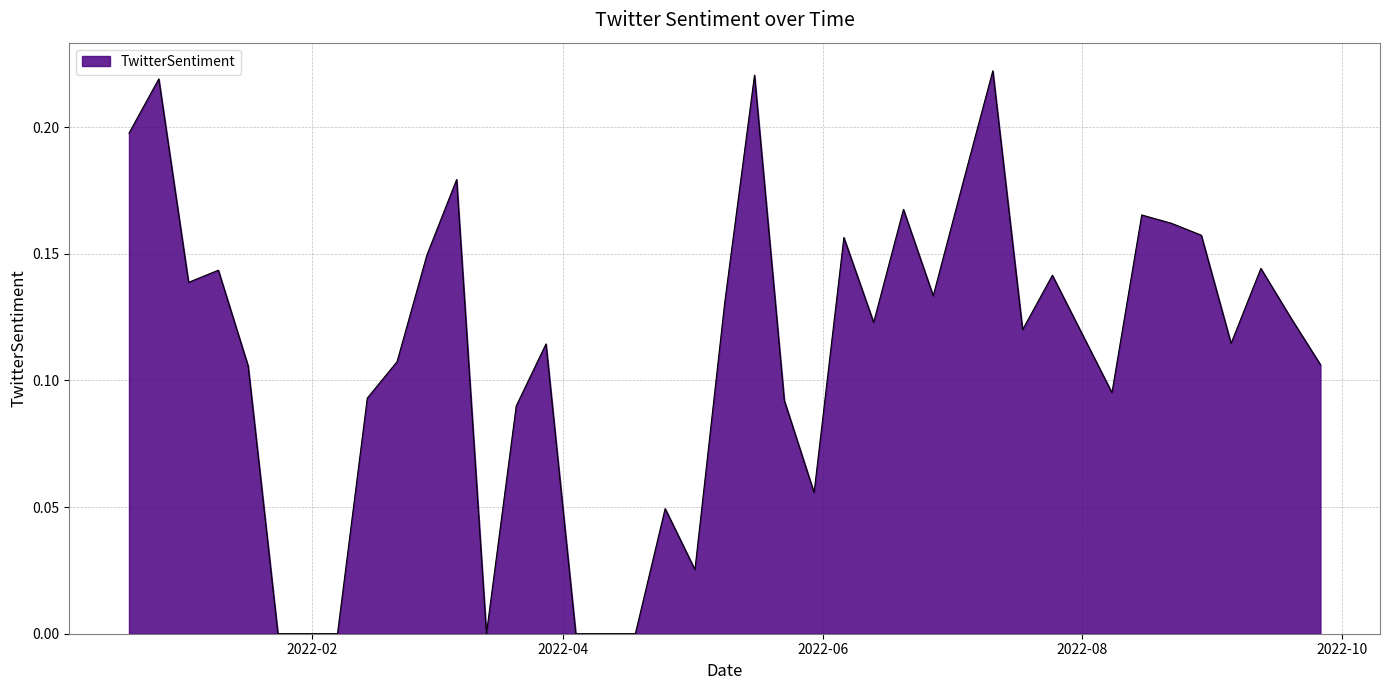

How many lines are shown in the chart?

1